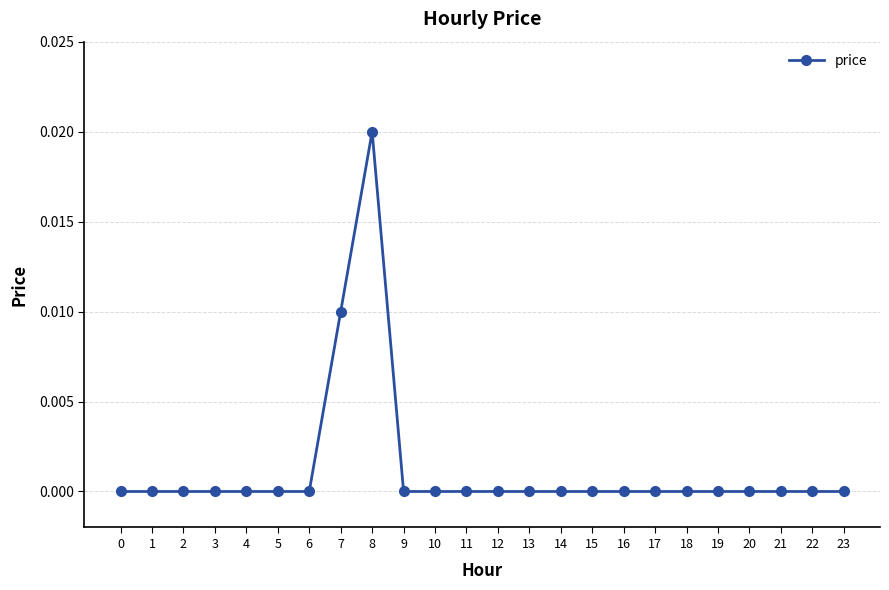

Does the chart display data point markers on the line(s)?

Yes